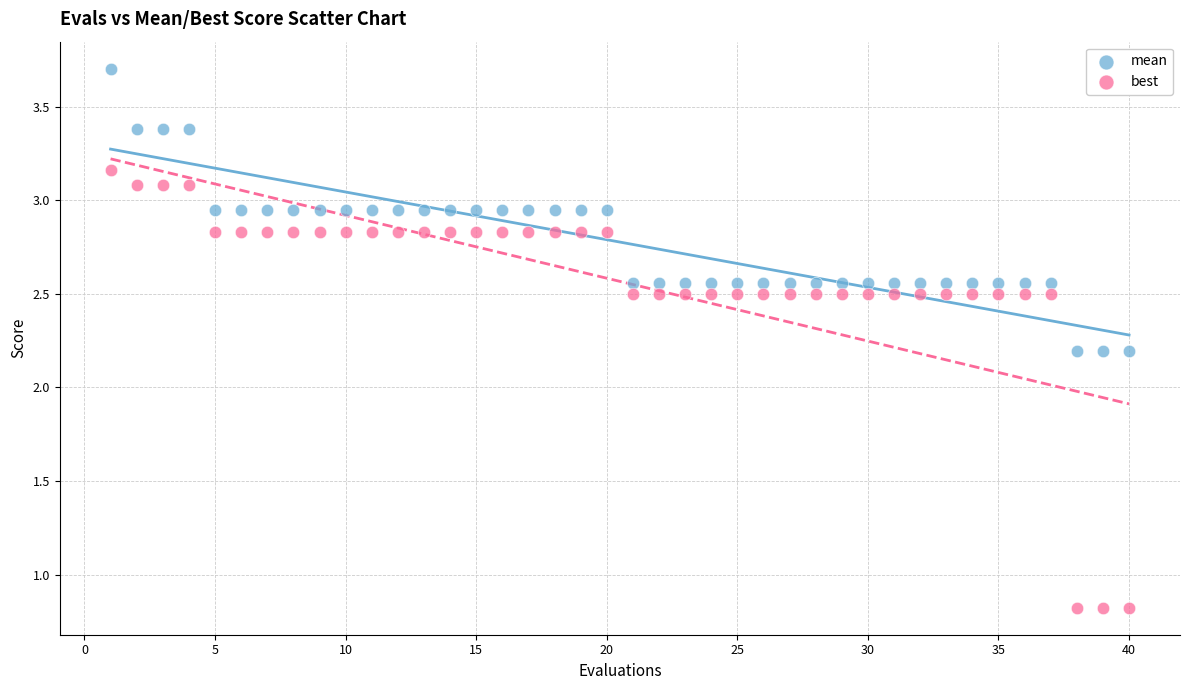

Across all data points, what is the range of X values (max minus min)?

39.0